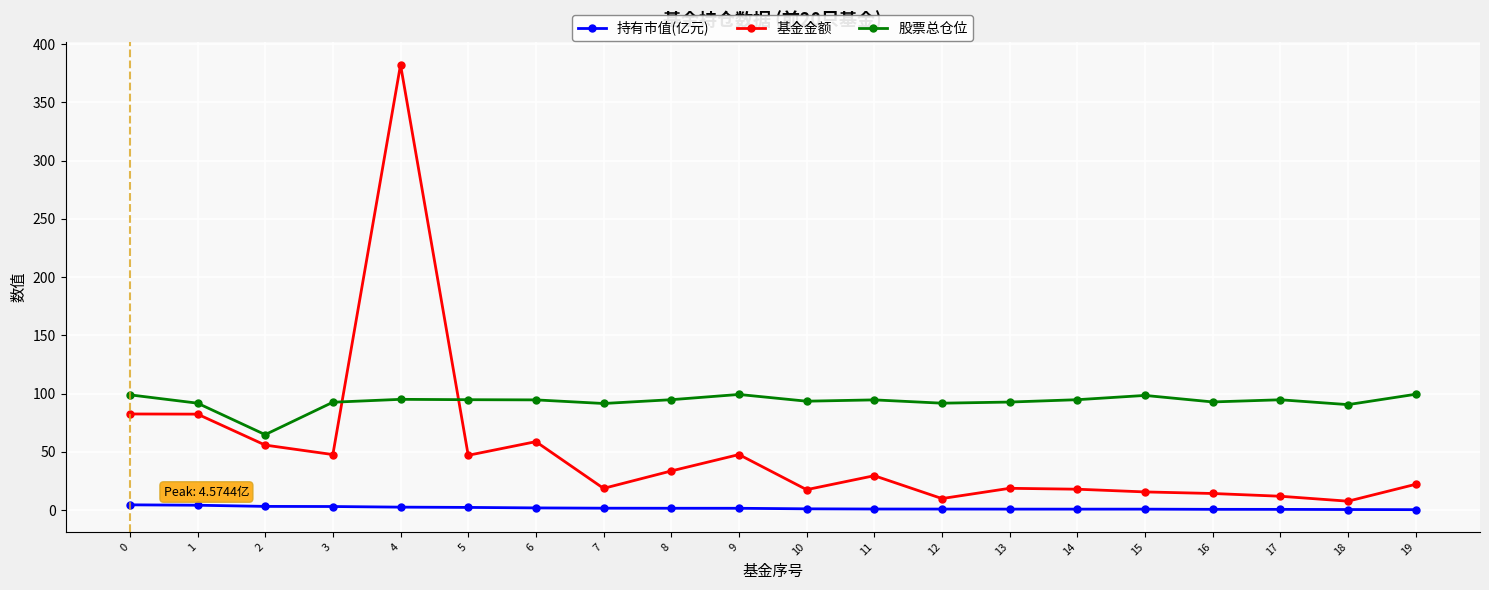

Count the number of categories in the chart.

20